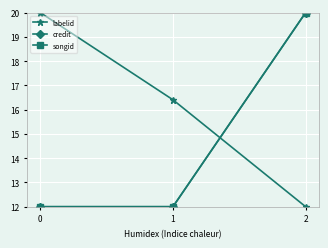

How many lines are shown in the chart?

3